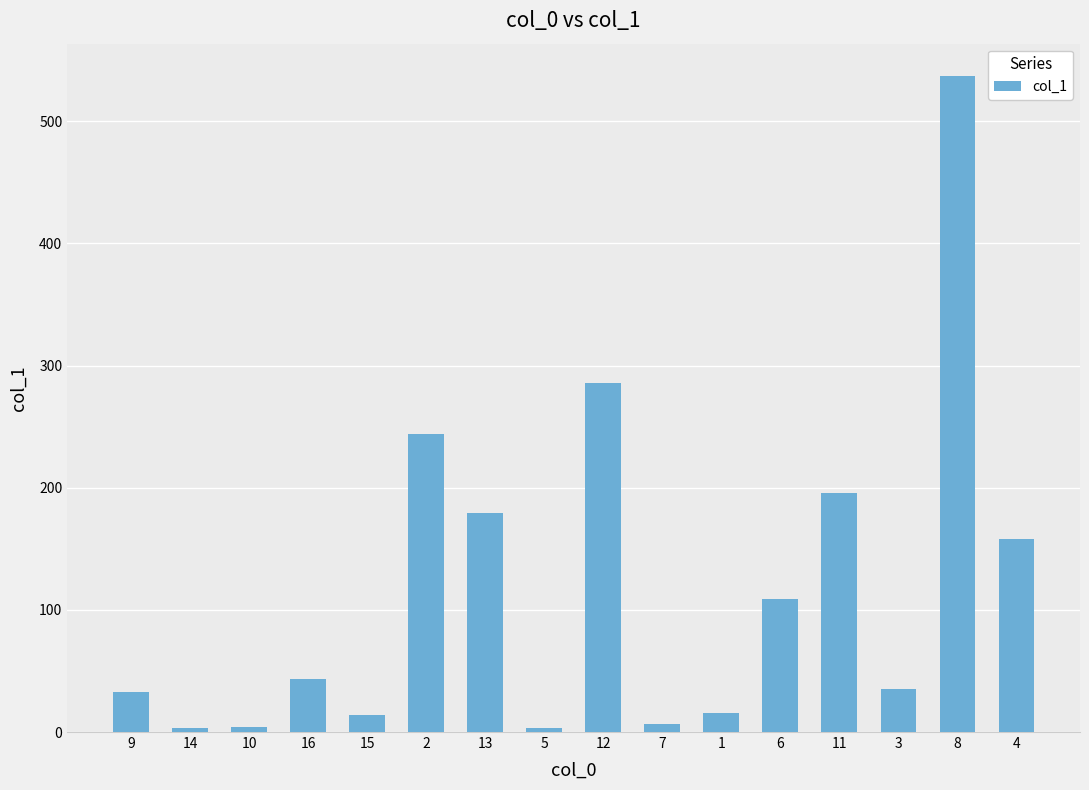

What is the maximum value shown in the chart?

536.7